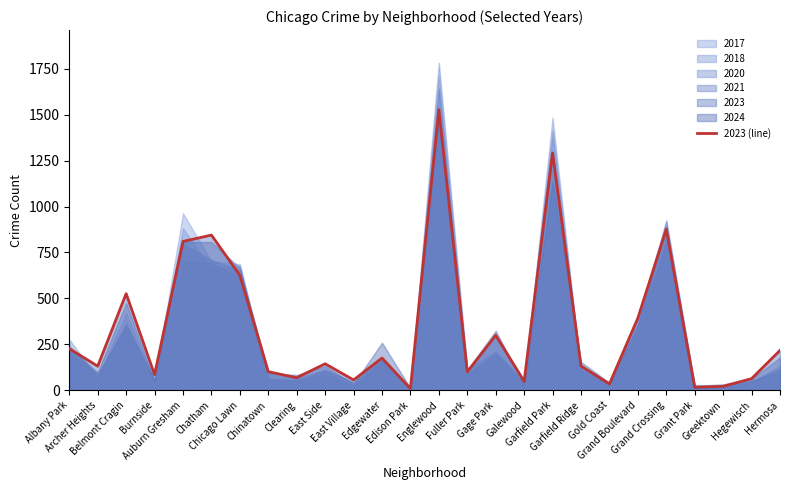

What is the change in value from Fuller Park to Grant Park?

-84